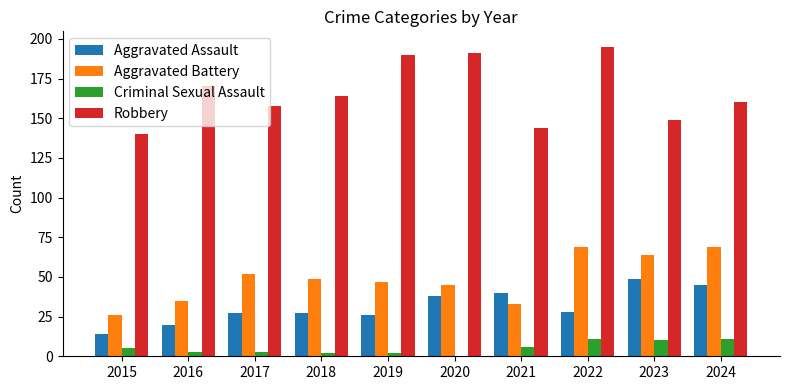

Which label corresponds to the largest value in the chart?

2022